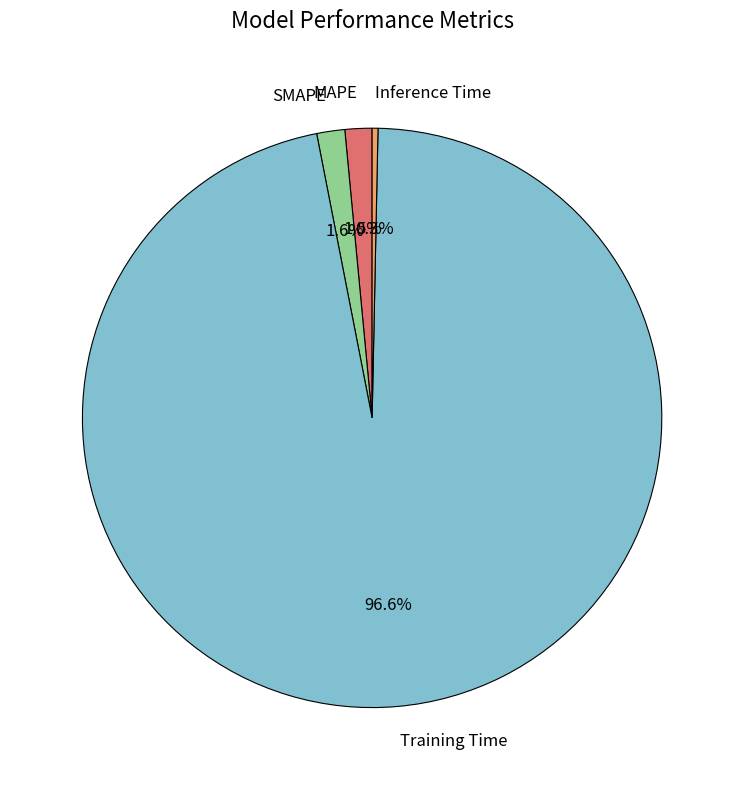

Which slice represents more than half of the pie?

Training Time